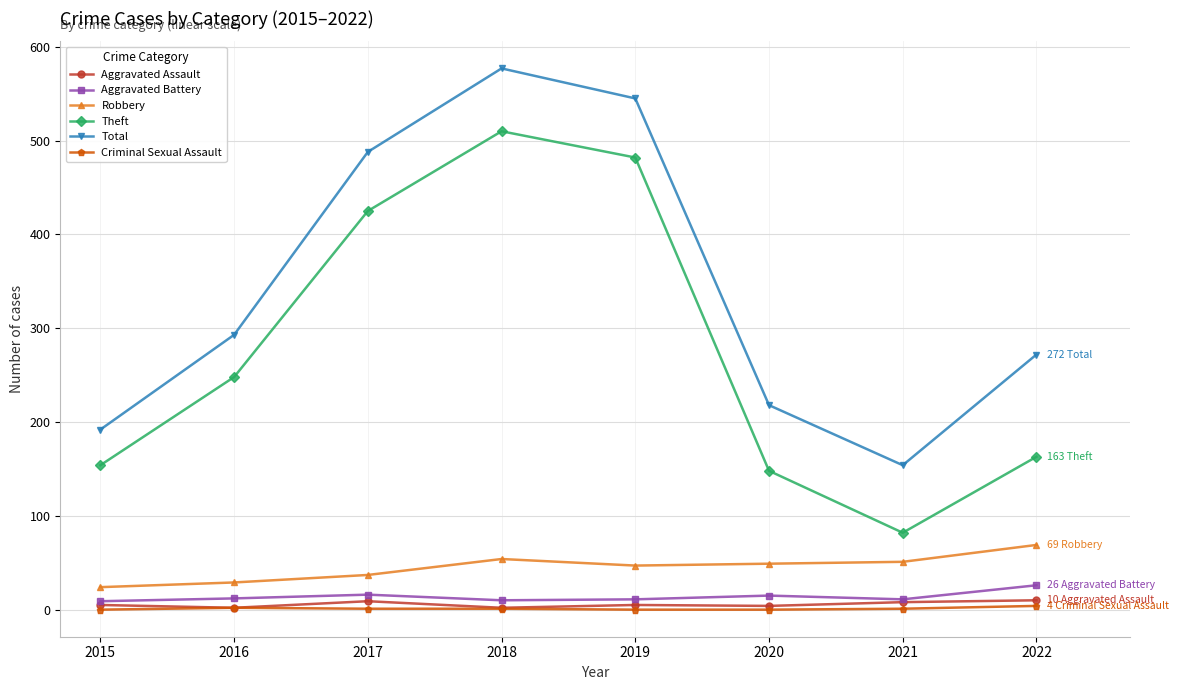

Count the number of categories in the chart.

8